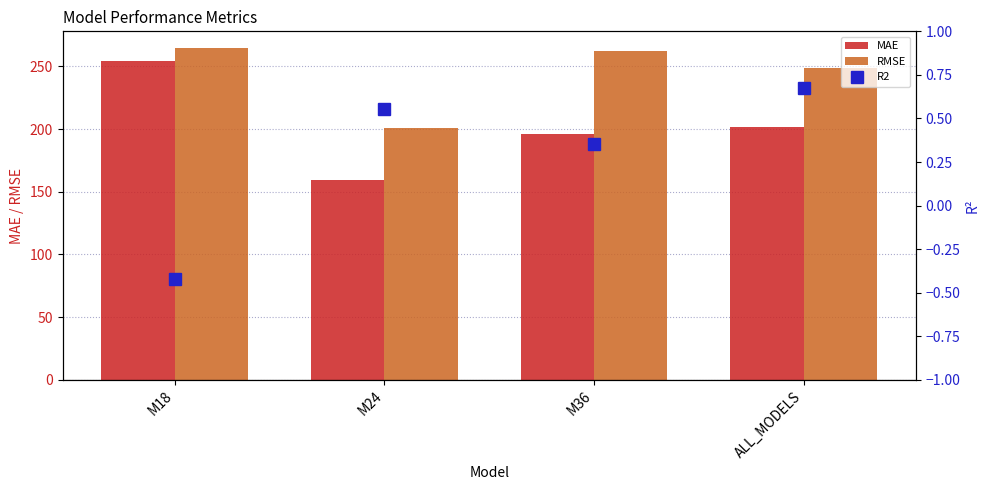

At which label does R2 reach its peak?

ALL_MODELS